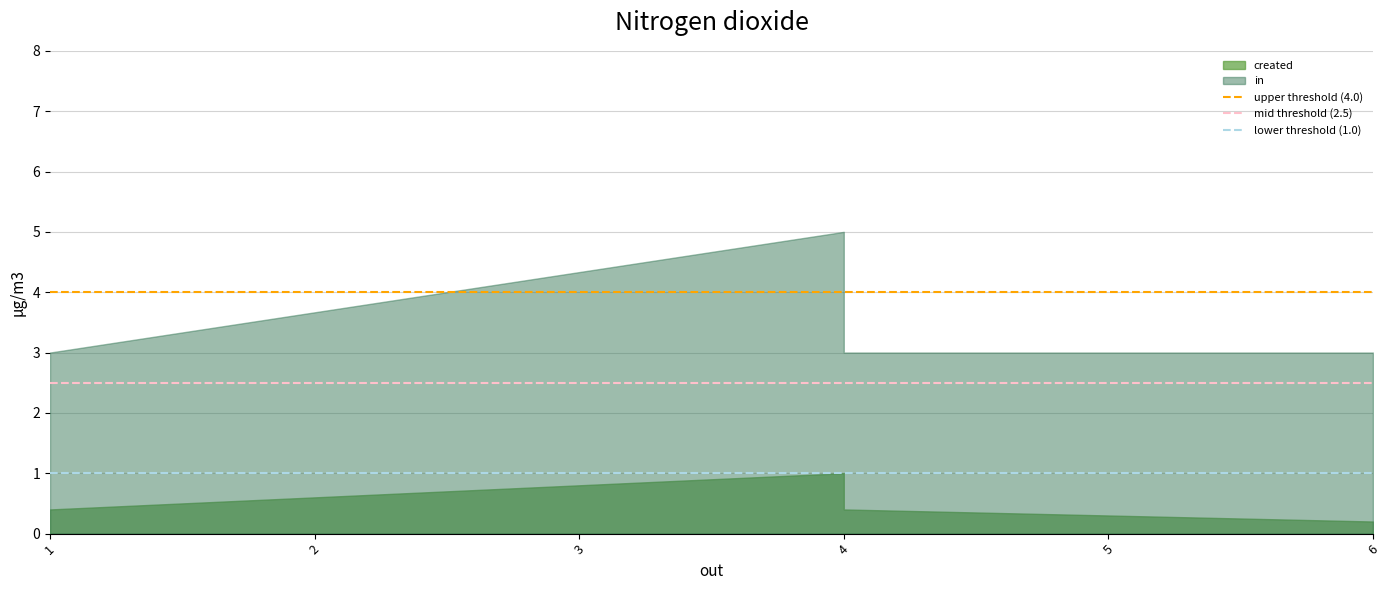

The value of upper threshold (4.0) at 1 is 4.0. True or false?

True